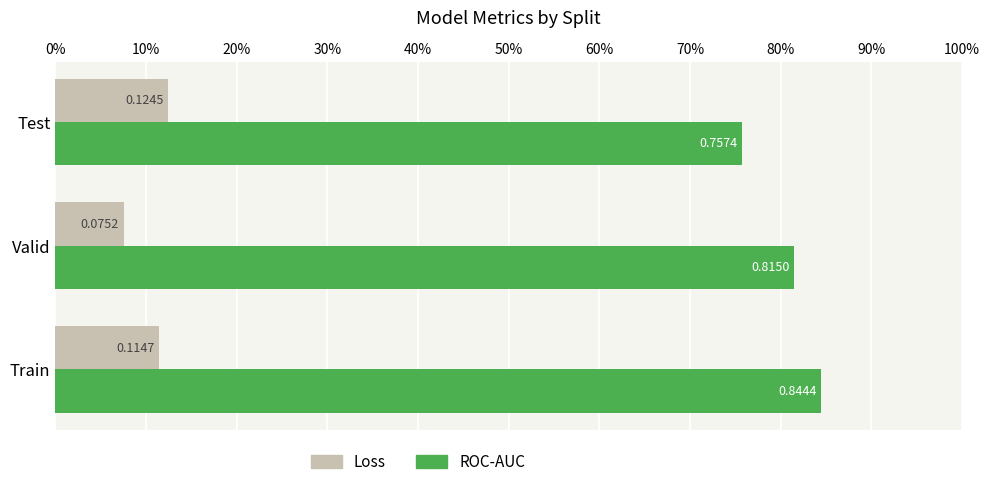

Count the Loss values in the range 0 to 1.

3